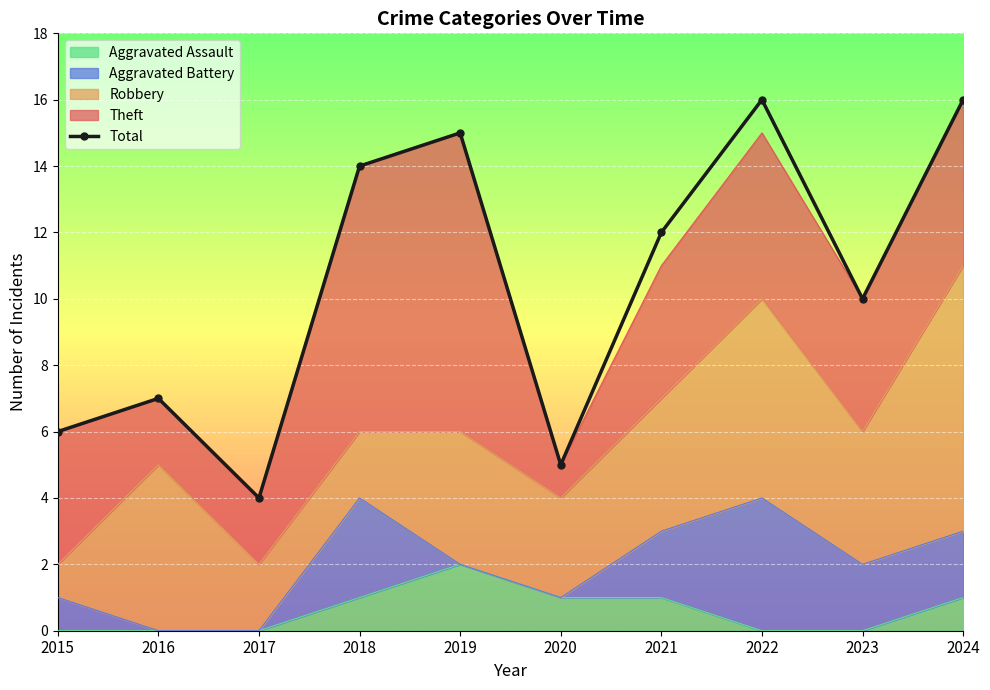

Rank the categories by value from highest to lowest.

2022, 2024, 2019, 2018, 2021, 2023, 2016, 2015, 2020, 2017